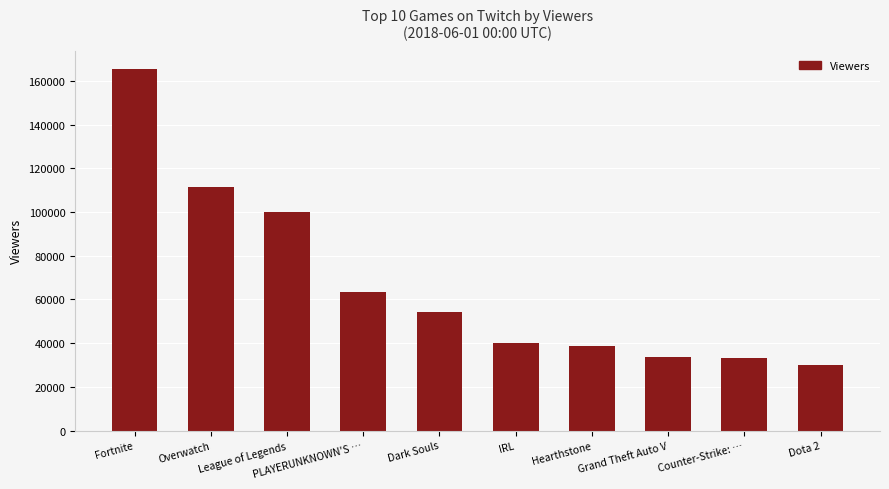

What is the label of the 9th bar from the right?

Overwatch